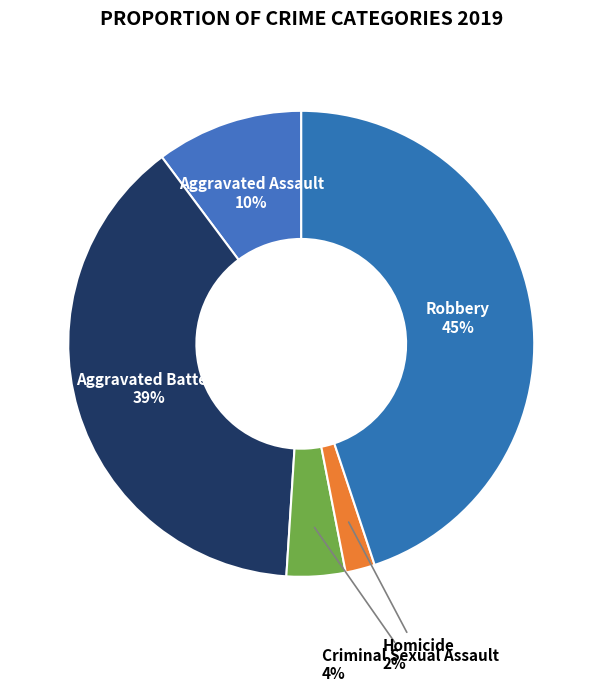

What is the largest slice in the pie chart?

Robbery